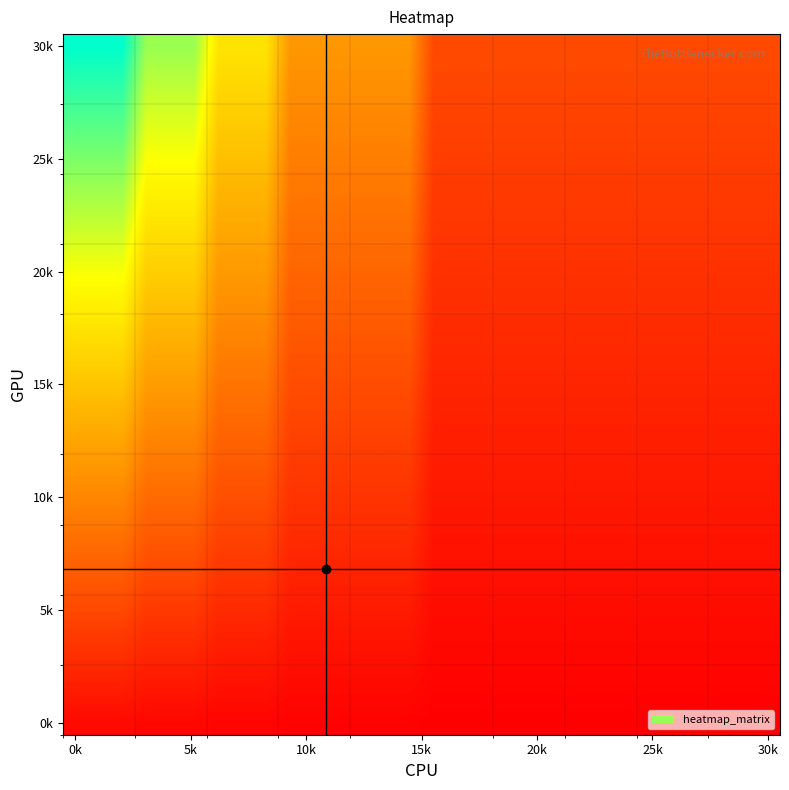

At which category is the sum across all series the highest?

0k